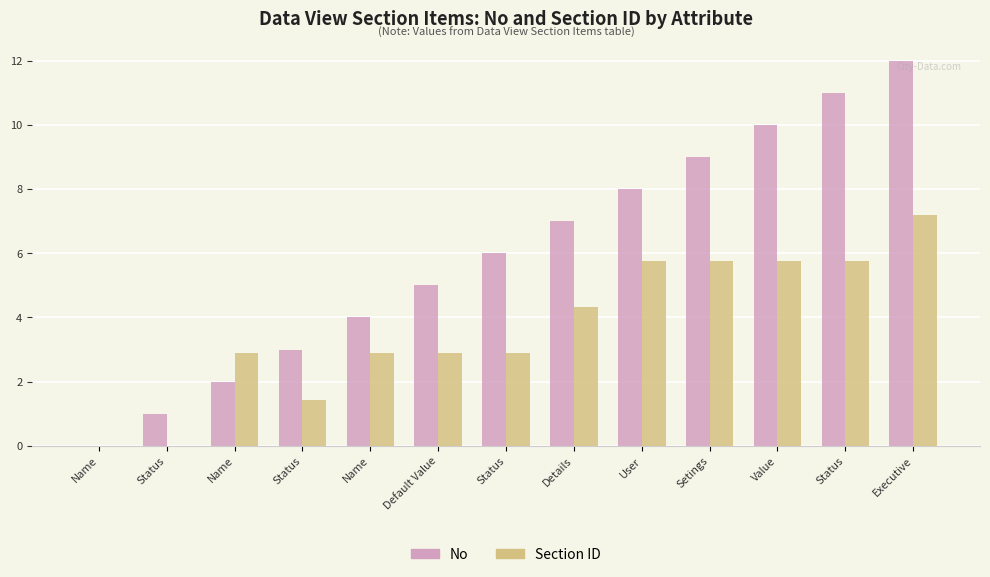

What is the value of the Section ID bar at the 10th from the left?

5.8